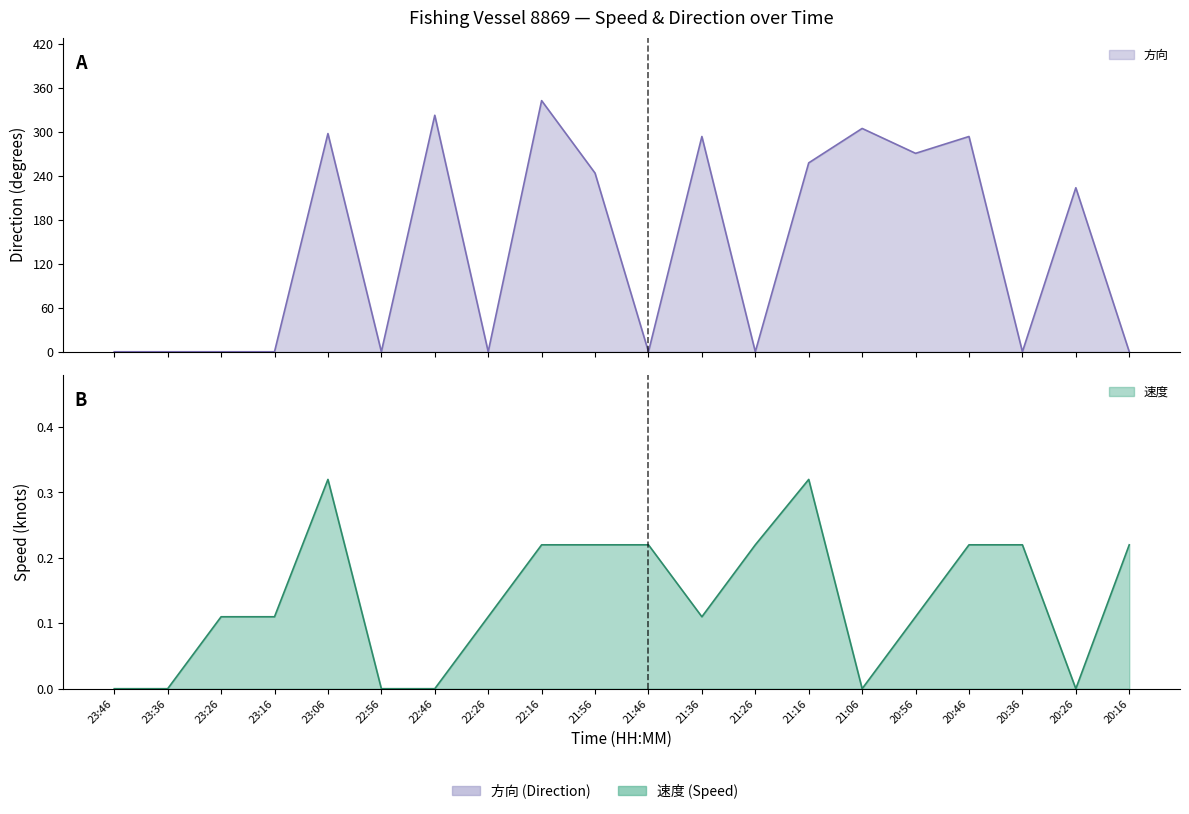

At 22:46, list the series in order from largest to smallest.

方向, 速度